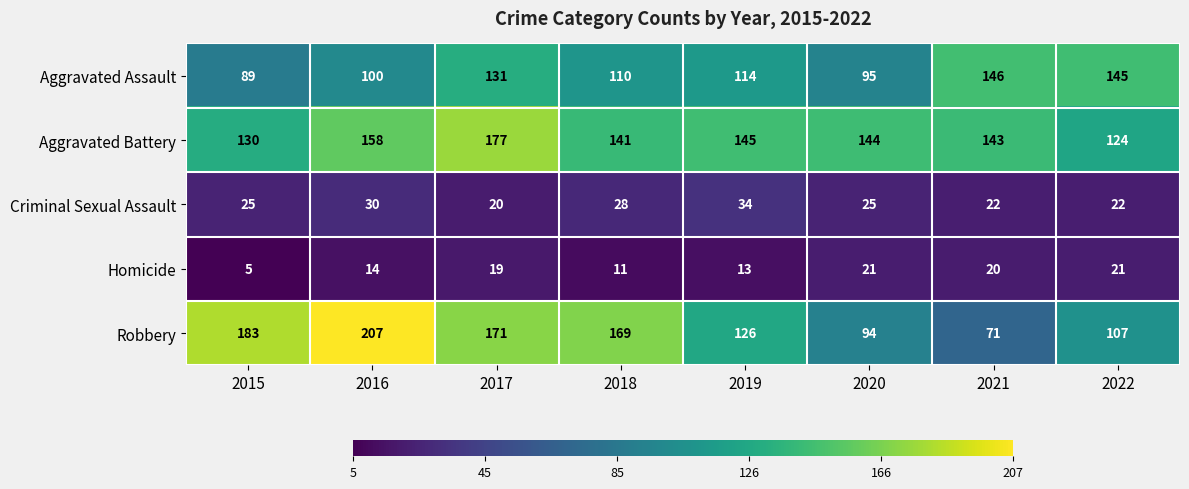

What is the sum of the Homicide values at 2019 and 2018?

24